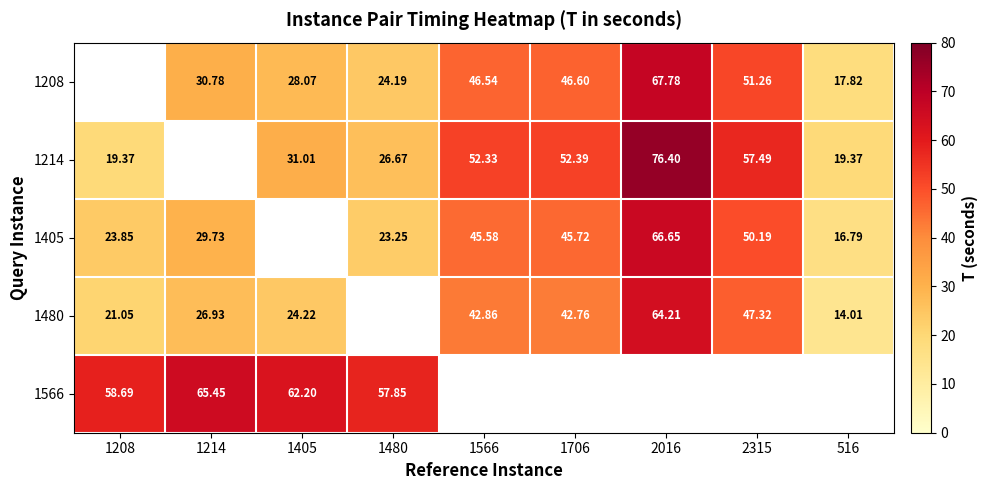

How many values in the 1214 series are below 31?

3